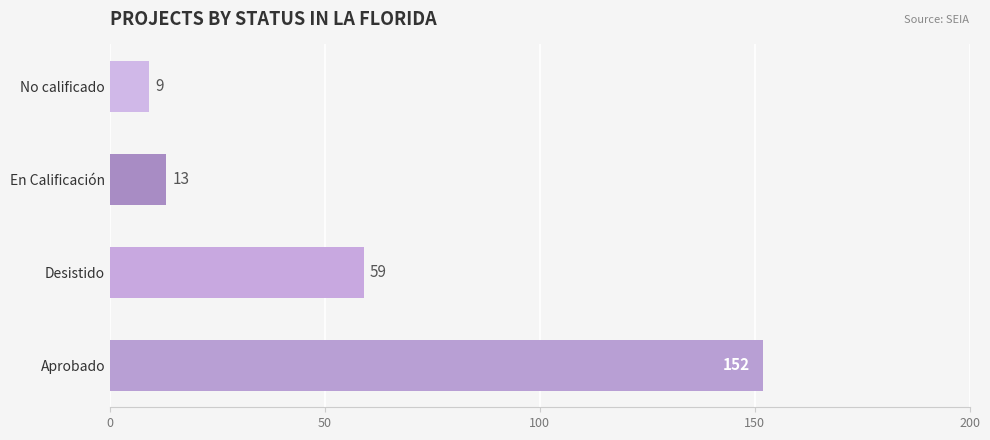

The chart shows a value of 13 at En Calificación. True or false?

True